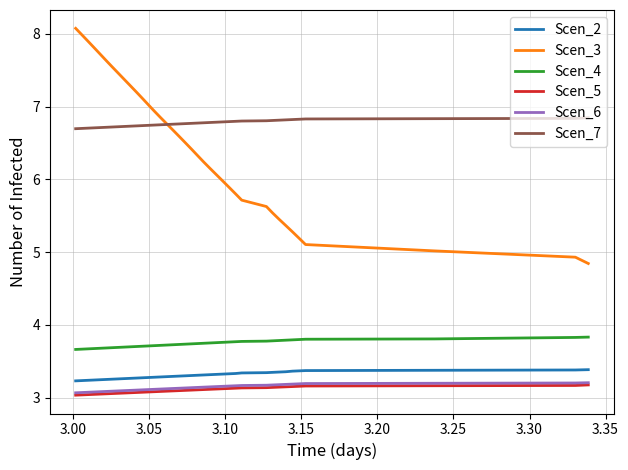

Which series has the largest range (max minus min)?

Scen_3